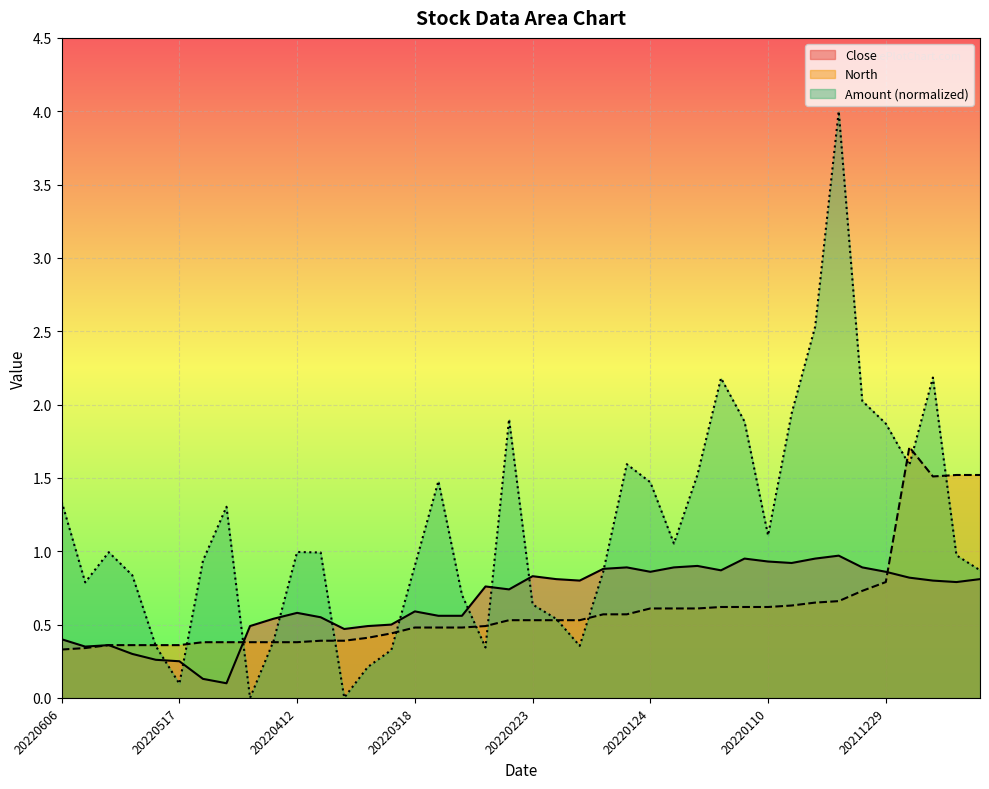

True or false: Close has a value of 1.3 at 20220217.

False